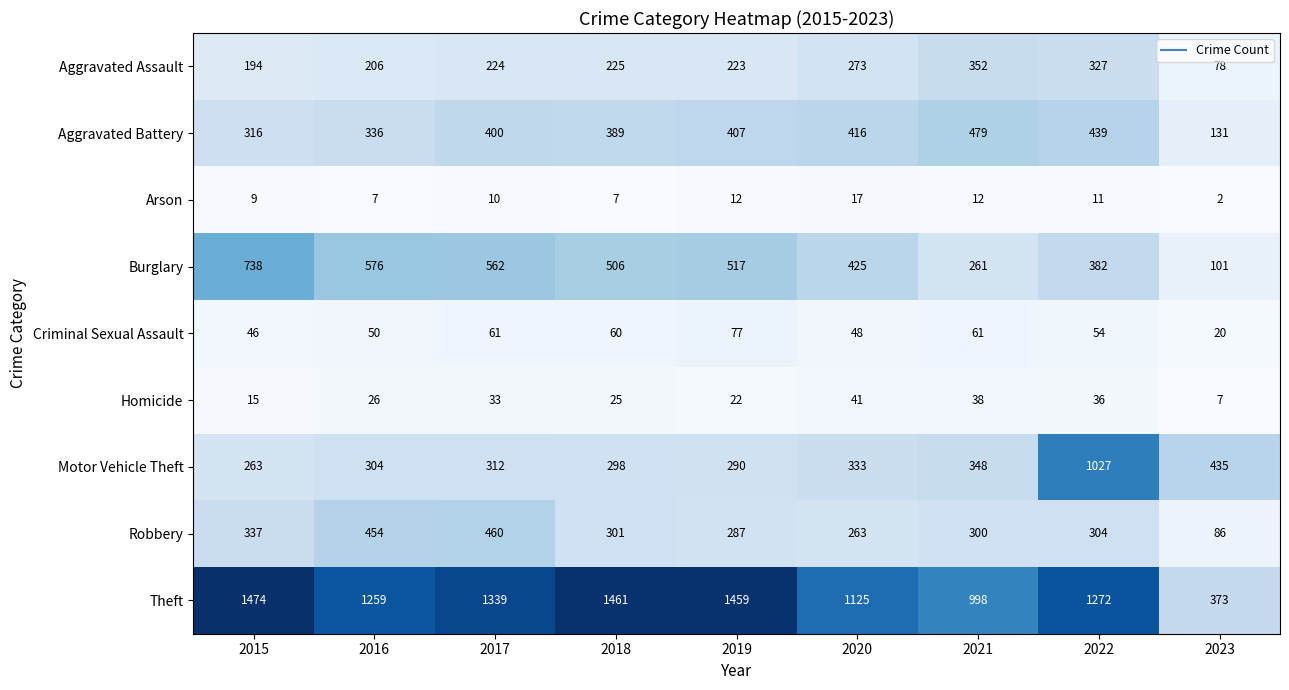

What is the maximum value for Theft?

1474